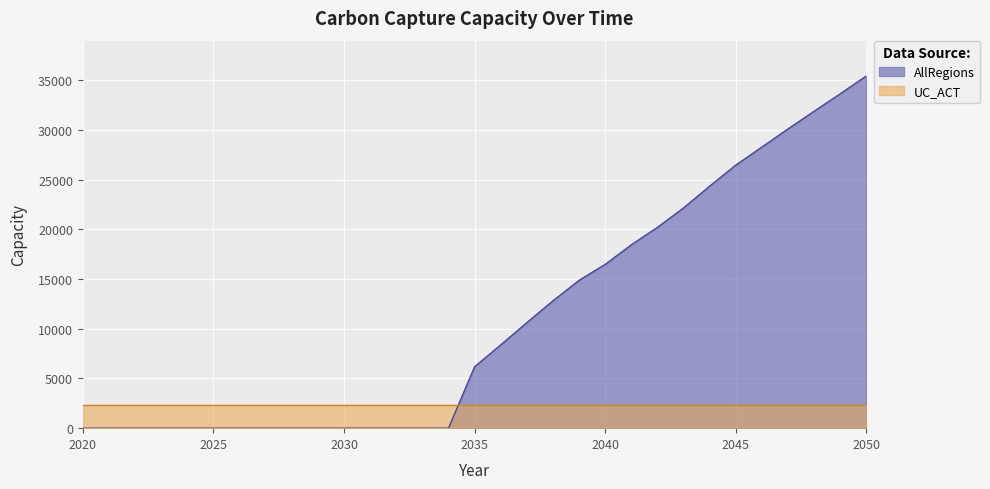

Reading left to right, list all the values displayed in this chart.

2020=0.0	2021=0.0	2022=0.0	2023=0.0	2024=0.0	2025=0.0	2026=0.0	2027=0.0	2028=0.0	2029=0.0	2030=0.0	2031=0.0	2032=0.0	2033=0.0	2034=0.0	2035=6180.2	2036=8377.1	2037=10619.6	2038=12812.2	2039=14871.1	2040=16479.6	2041=18447.3	2042=20200.7	2043=22157.2	2044=24349.7	2045=26465.7	2046=28281.8	2047=30103.8	2048=31883.5	2049=33642.2	2050=35440.2